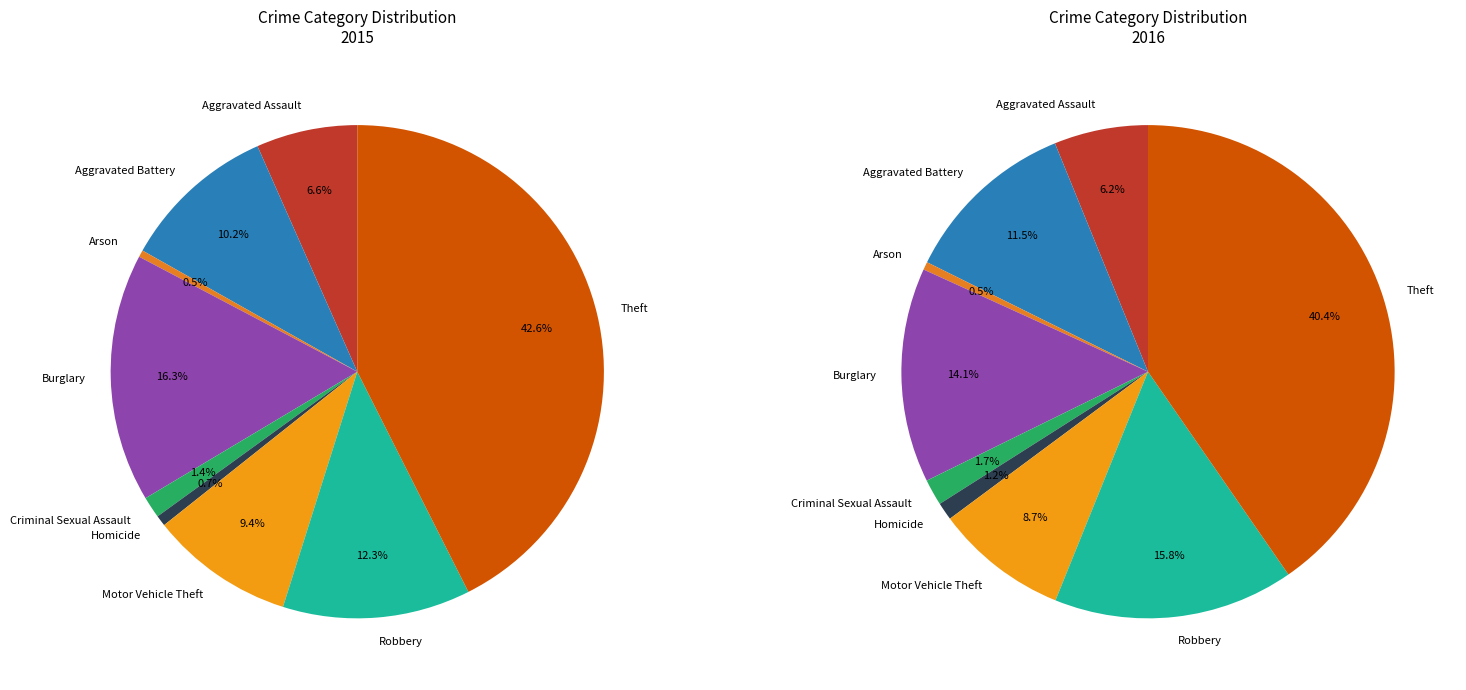

Between Motor Vehicle Theft and Arson, which is larger?

Motor Vehicle Theft